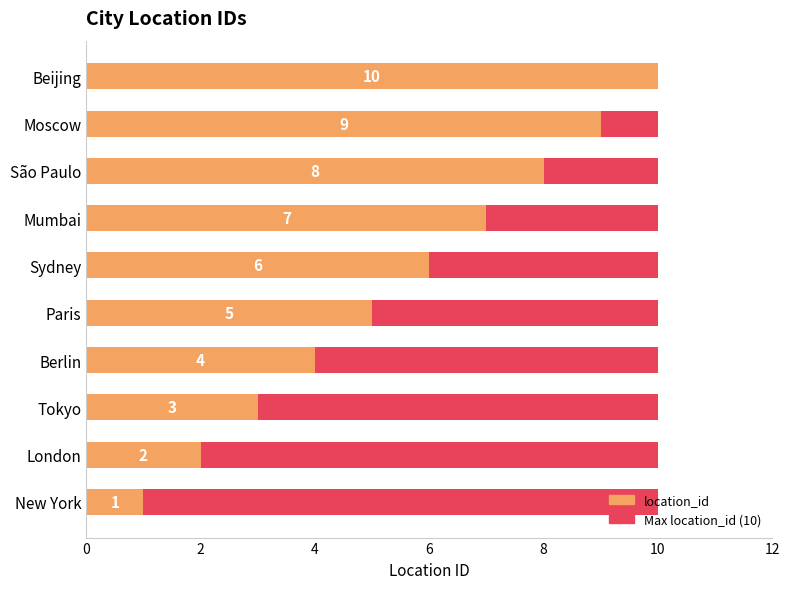

Which series has the largest total across all categories?

location_id